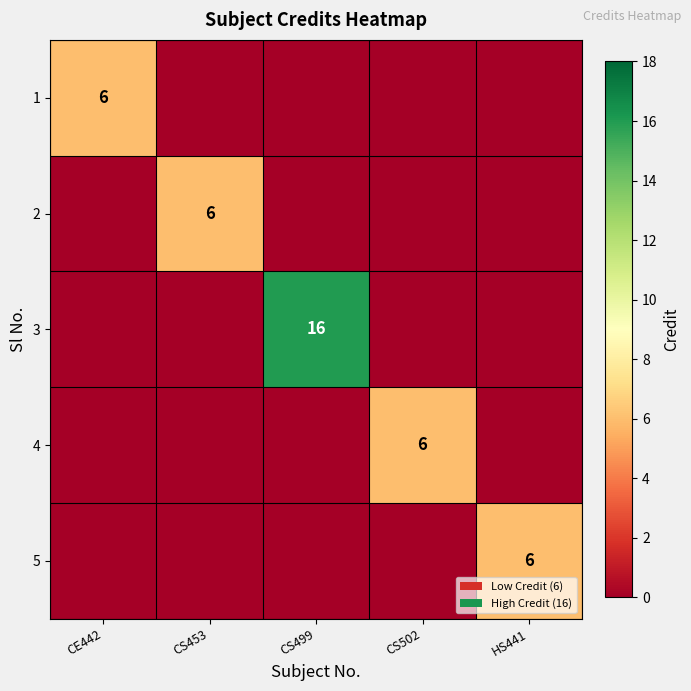

Count the 4 values in the range 0 to 1.

4